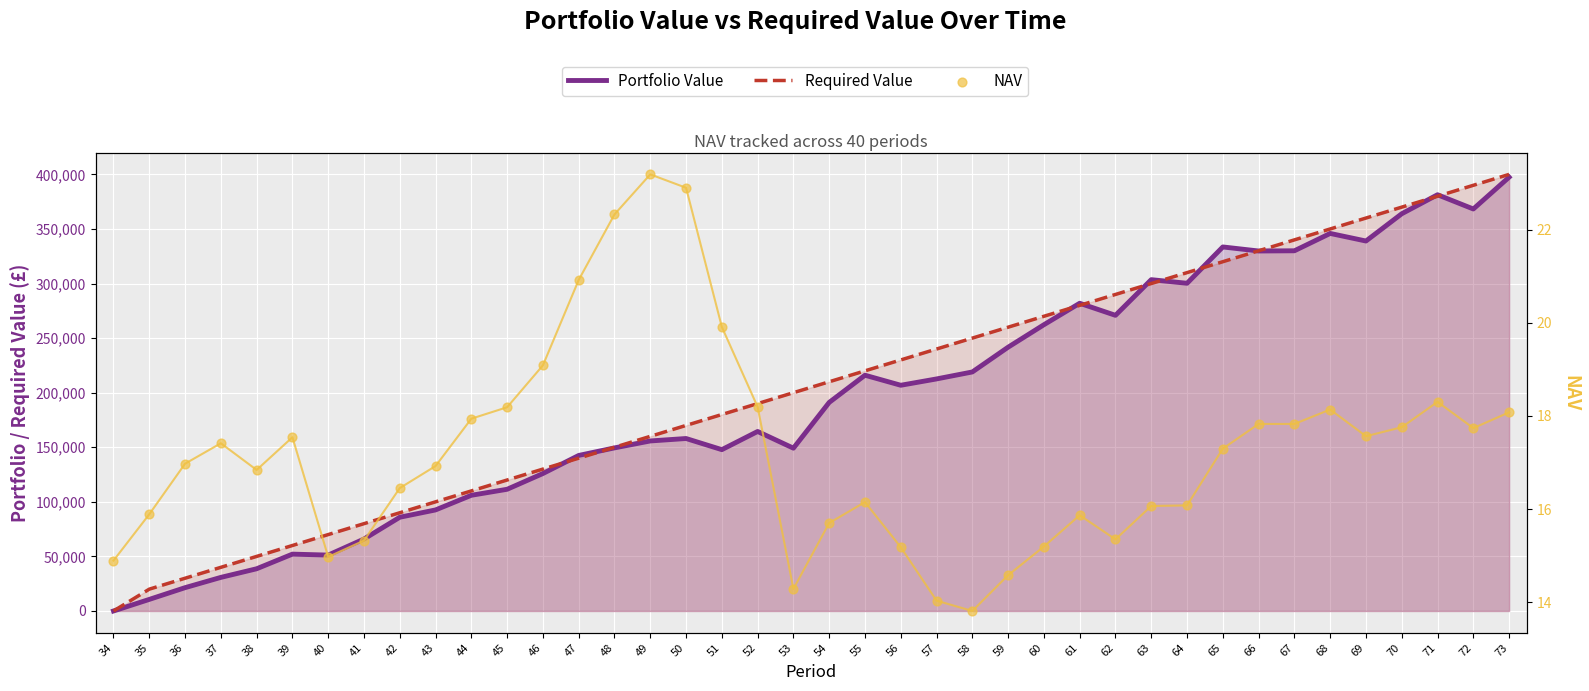

What is the total value across all series at 36?

51384.5